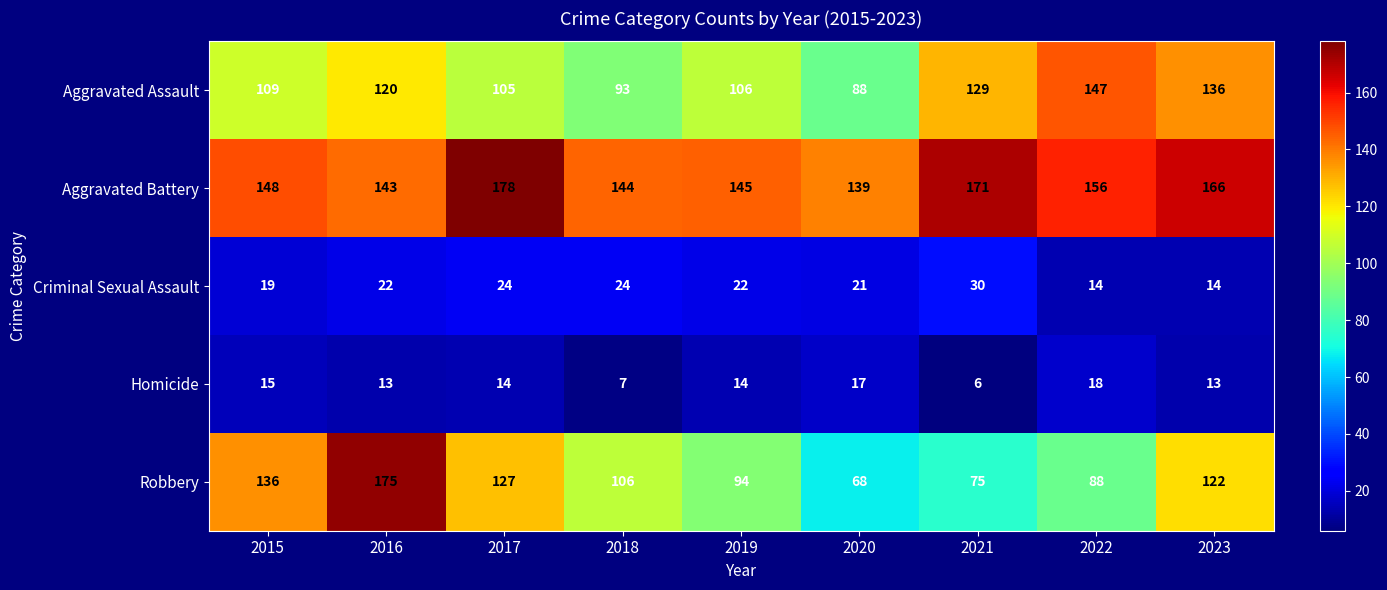

How many data points does each series have?

9